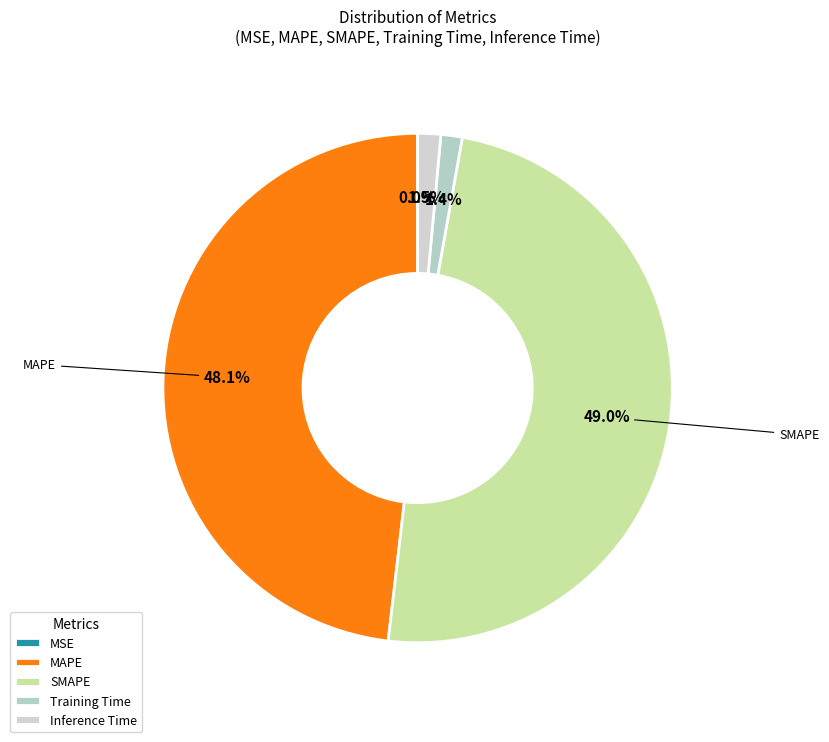

How many slices are in this pie chart?

5